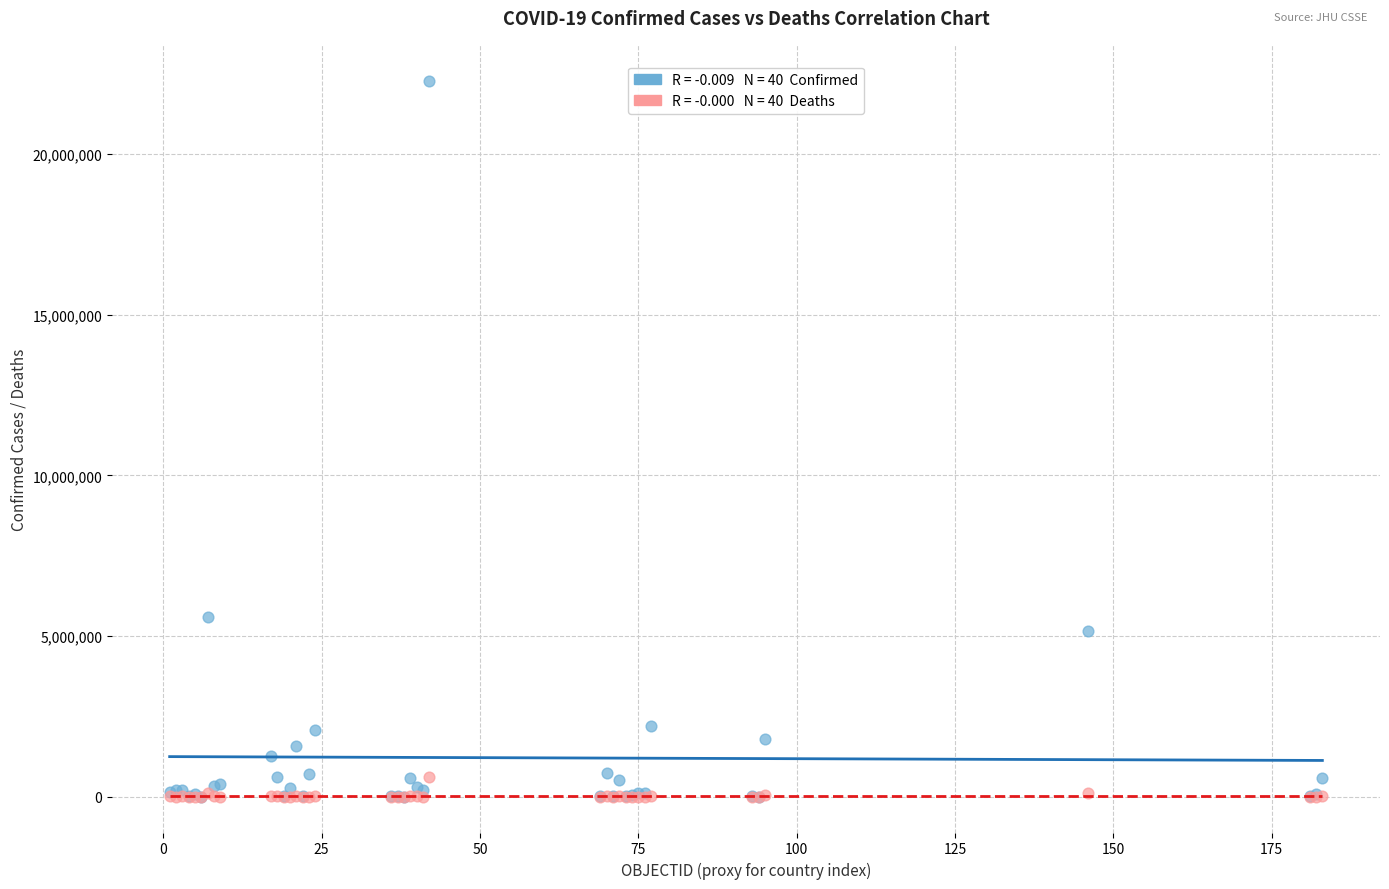

Across all series, what Y value is closest to 11140826?

5606745